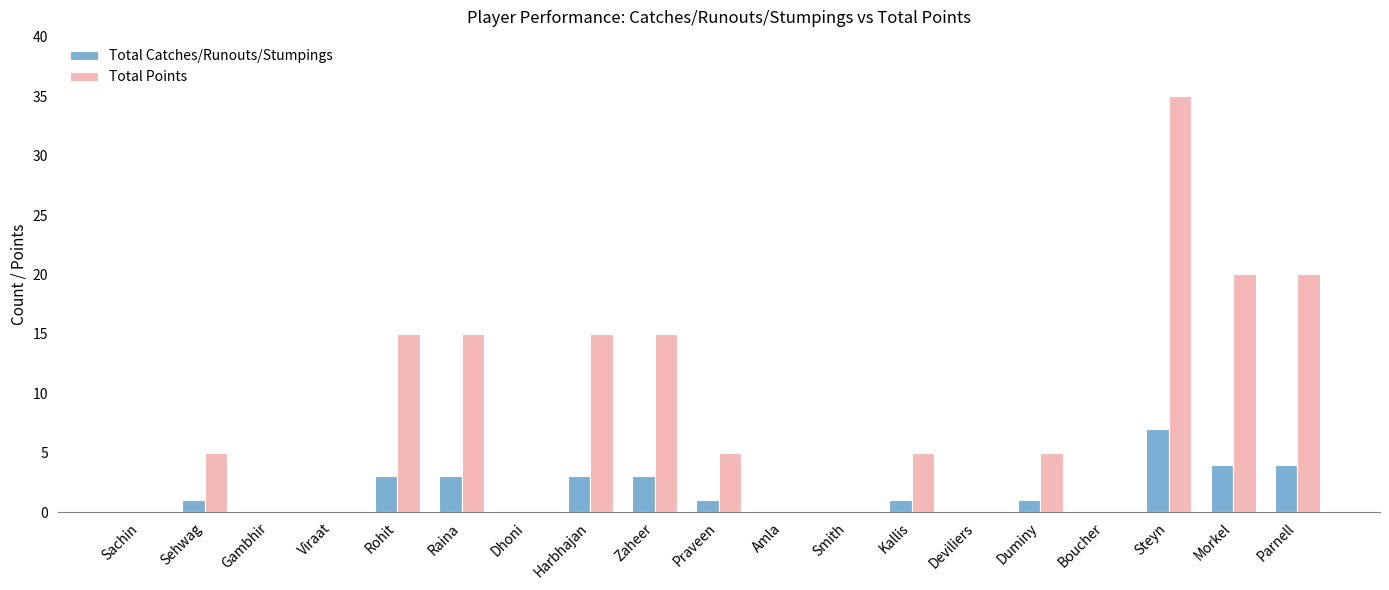

Which label corresponds to the largest value in the chart?

Steyn